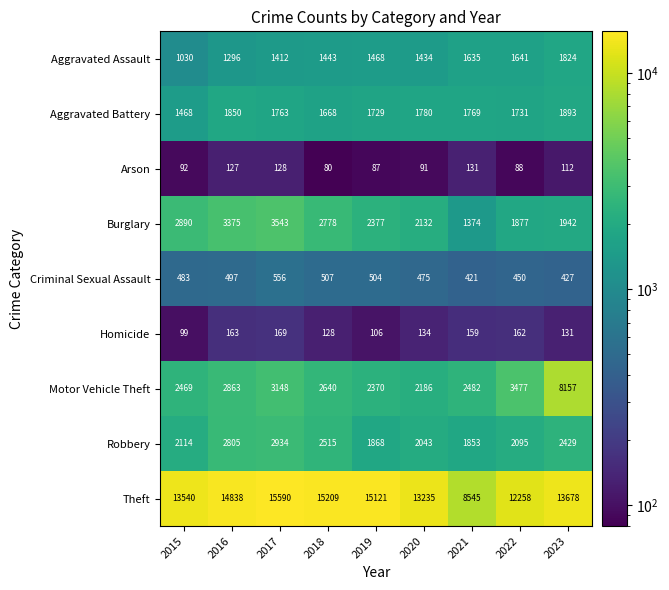

At how many categories does at least one series exceed 4331?

9